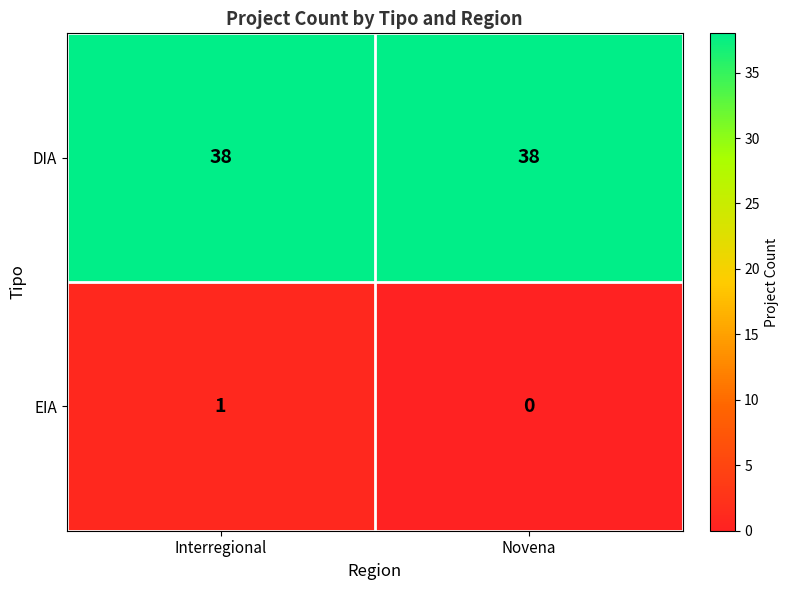

Reading left to right, extract all data points from this chart.

DIA: Interregional=38	Novena=38
EIA: Interregional=1	Novena=0